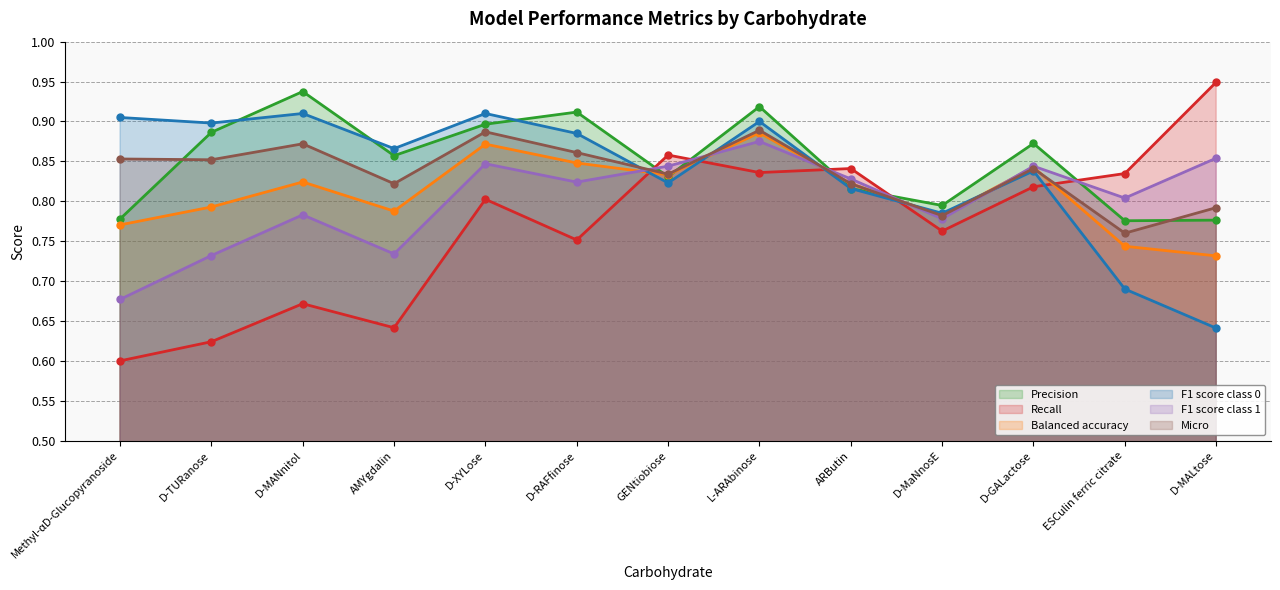

How many times do Micro and Recall cross each other?

5